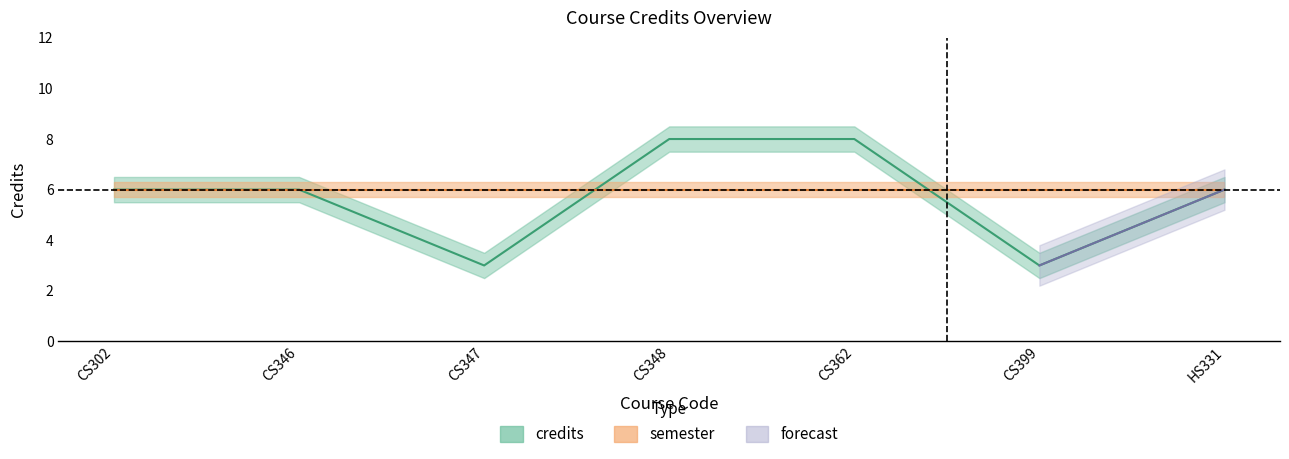

True or false: the data shows 8 at CS348.

True